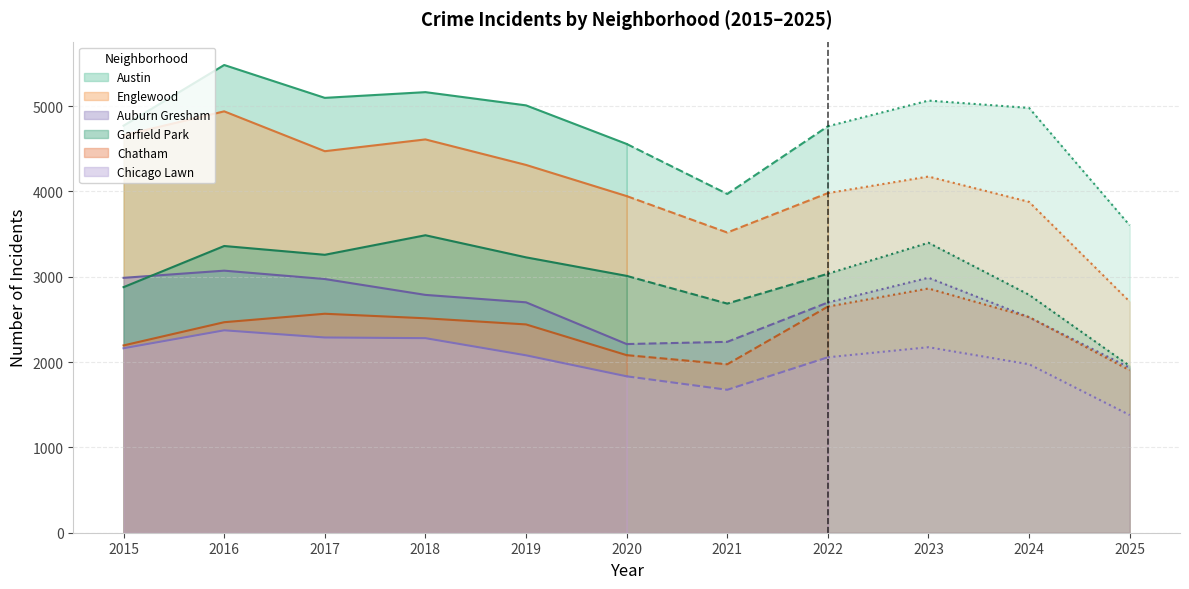

True or false: Auburn Gresham and Chicago Lawn intersect in this chart.

False